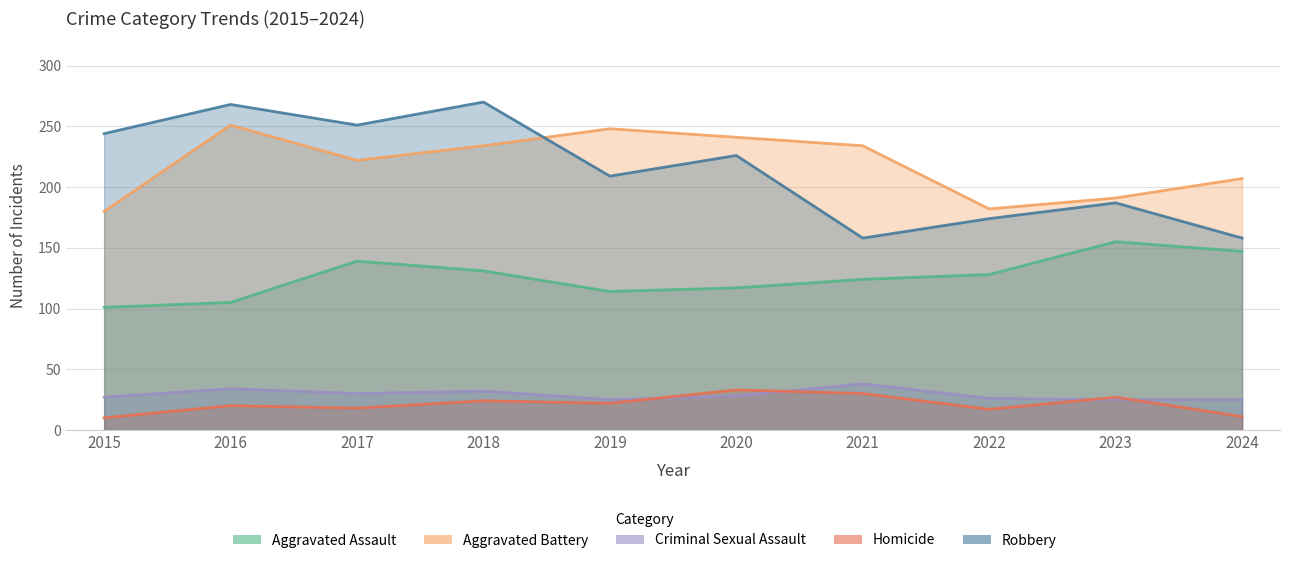

Is the value of Criminal Sexual Assault at 2021 greater than the value of Aggravated Battery at 2017?

No